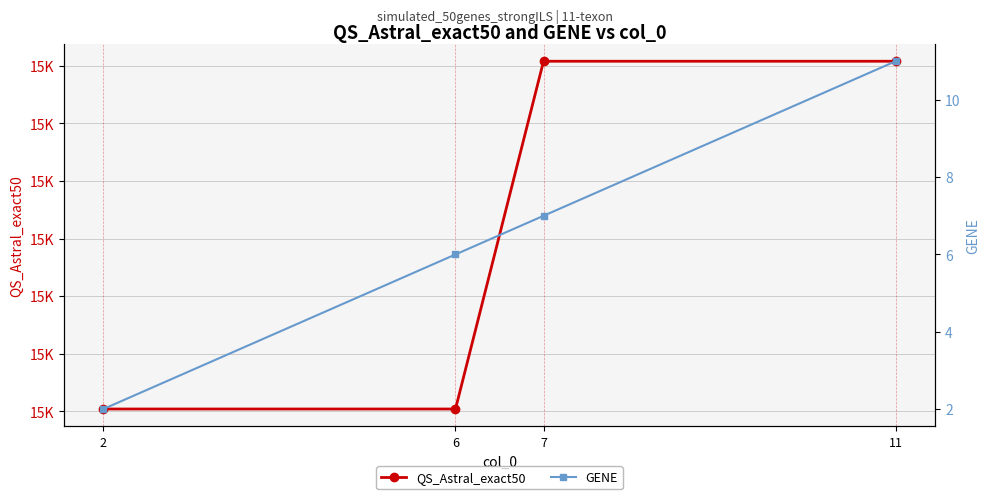

The value of QS_Astral_exact50 at 6 is 15202. True or false?

True